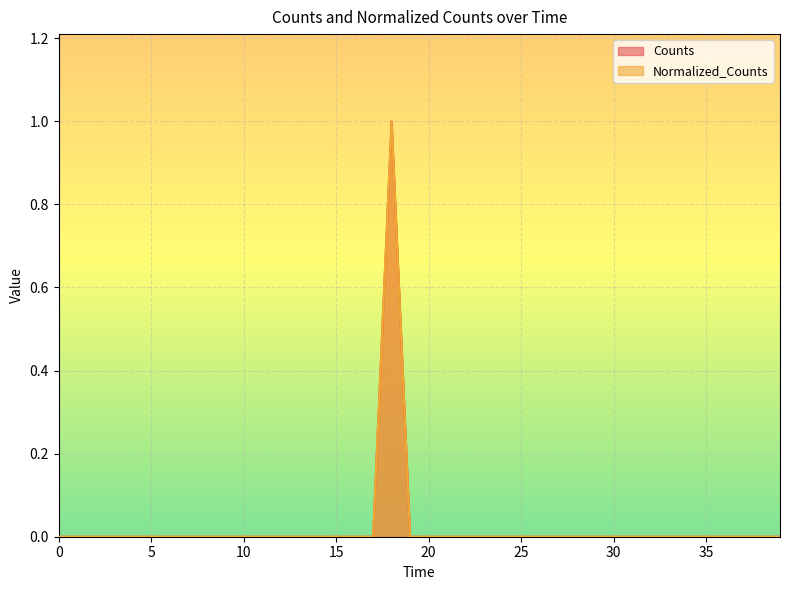

Reading right to left, transcribe all the data shown in this chart.

Counts: 0	0	0	0	0	0	0	0	0	0	0	0	0	0	0	0	0	0	0	0	0	1	0	0	0	0	0	0	0	0	0	0	0	0	0	0	0	0	0	0
Normalized_Counts: 0	0	0	0	0	0	0	0	0	0	0	0	0	0	0	0	0	0	0	0	0	1	0	0	0	0	0	0	0	0	0	0	0	0	0	0	0	0	0	0